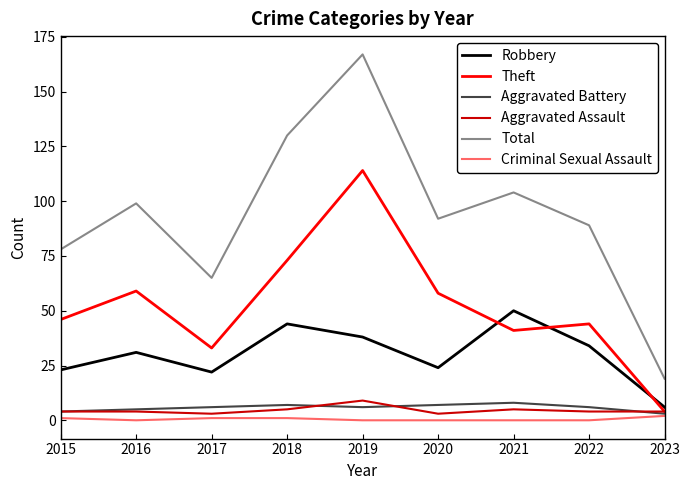

True or false: Total and Theft cross at least once.

False